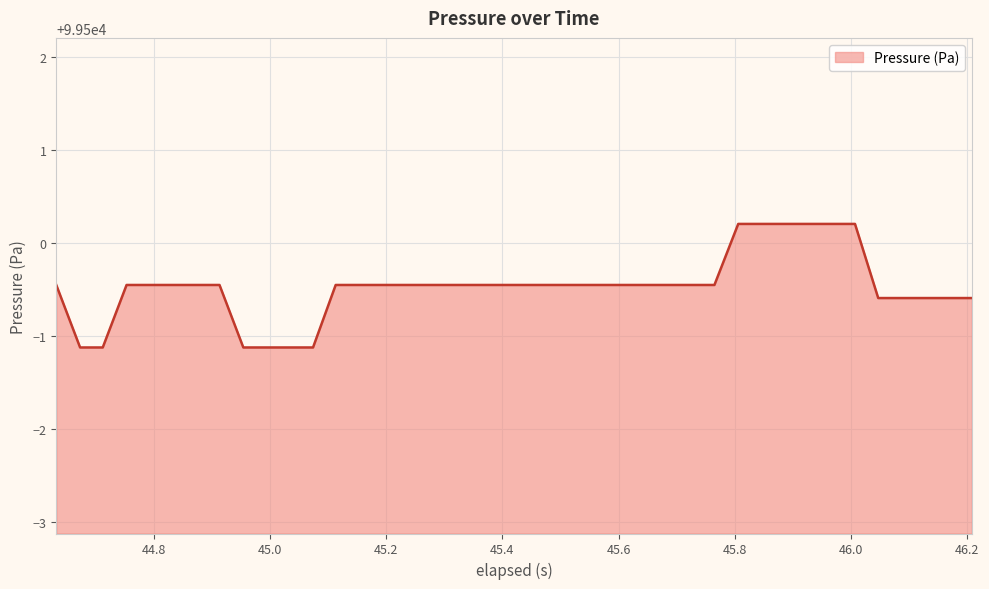

What is the difference between the maximum and minimum values?

1.3